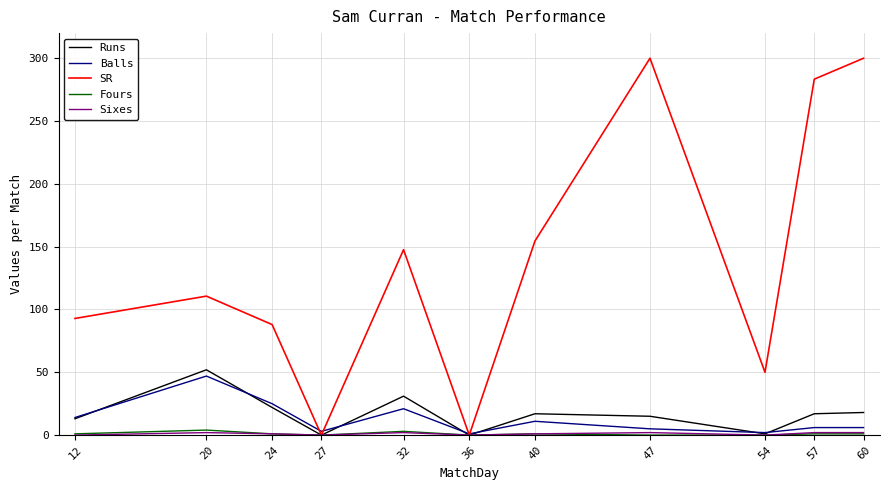

What is the sum of all Balls values?

141.0